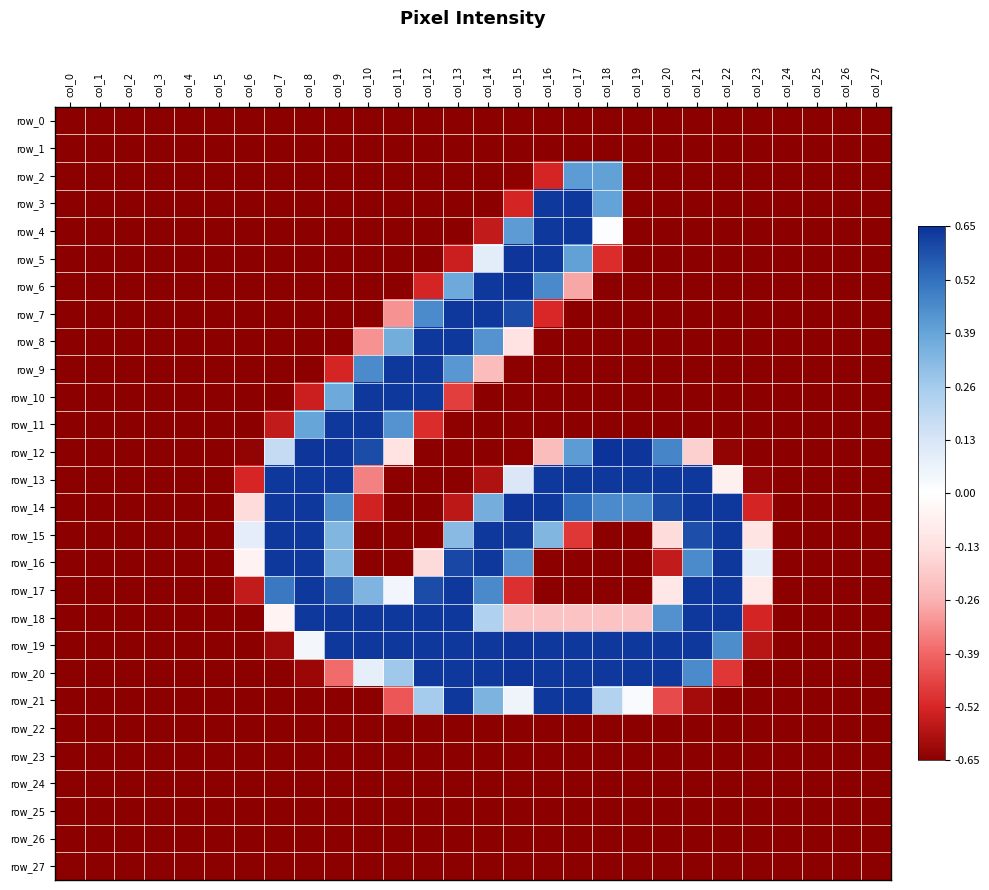

What is the difference between the maximum and minimum values in the row_9 series?

1.3